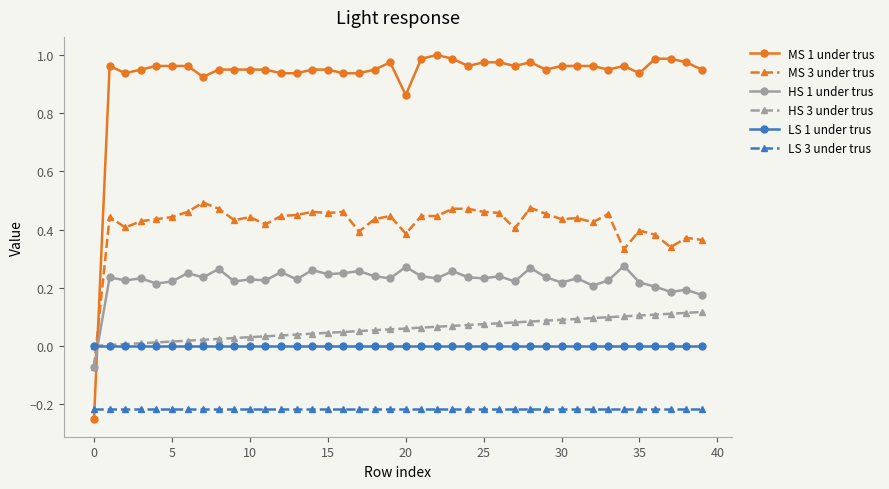

List the series in order of their peak value, highest first.

MS 1 under trus, MS 3 under trus, HS 1 under trus, HS 3 under trus, LS 1 under trus, LS 3 under trus